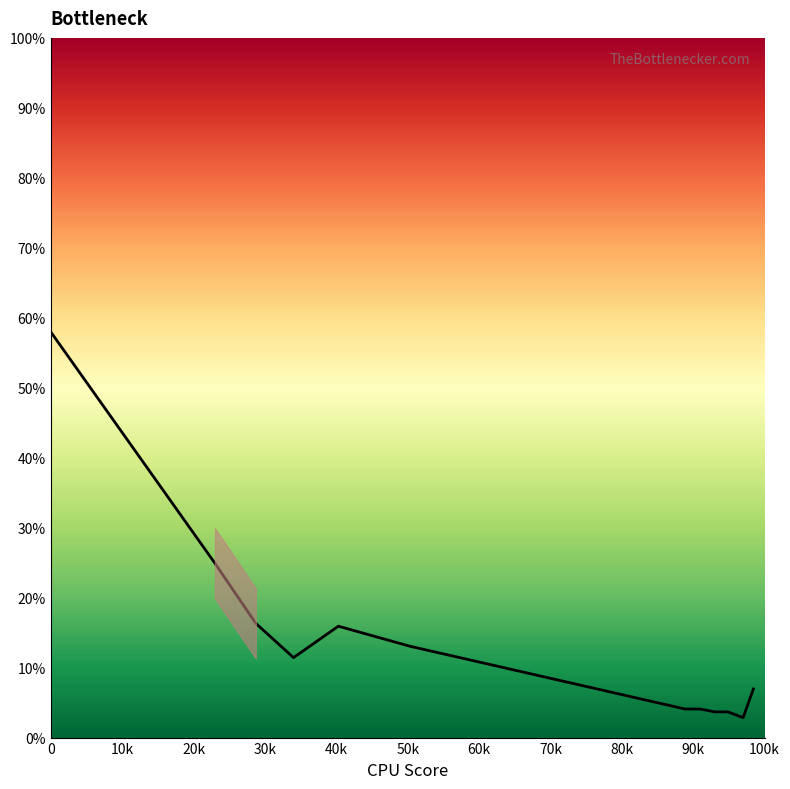

Which label corresponds to the smallest value in the chart?

100k